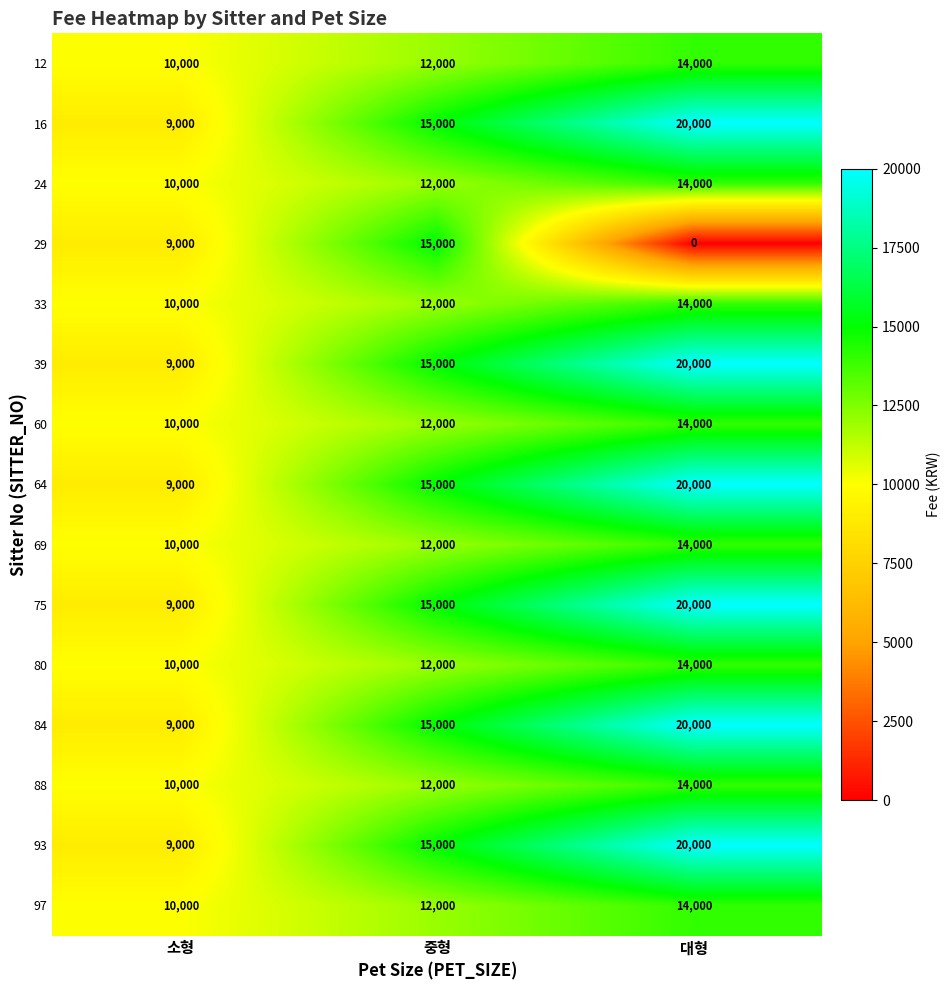

What is the difference between the maximum and minimum values in the 75 series?

11000